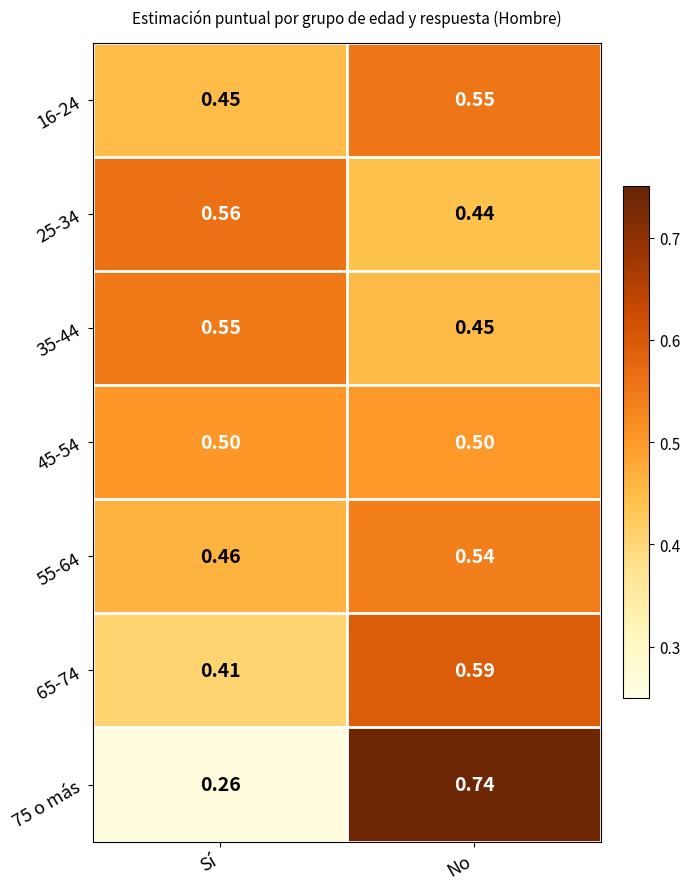

Which category has the highest value across all series?

No